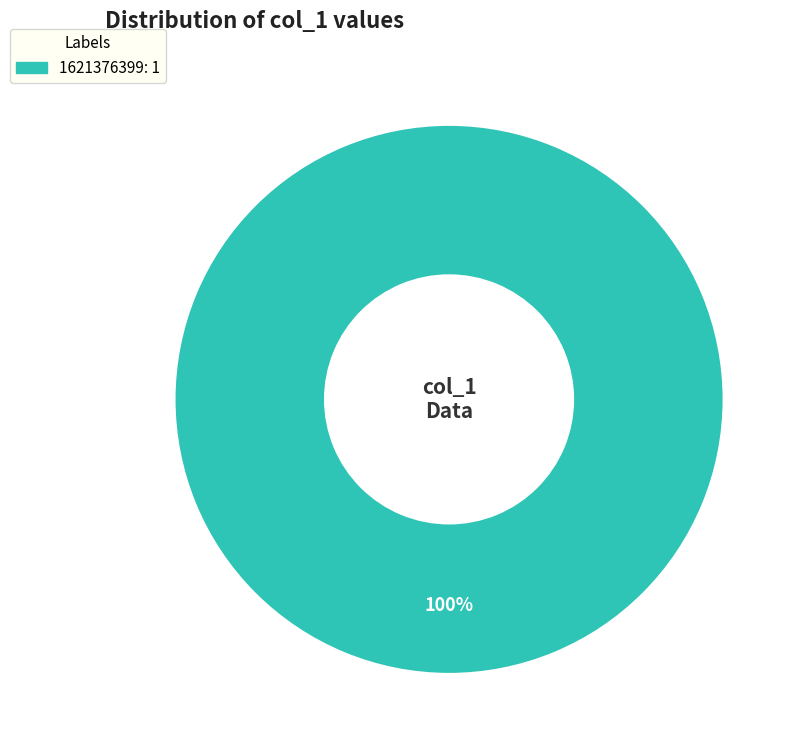

Is there a majority slice in this chart?

Yes